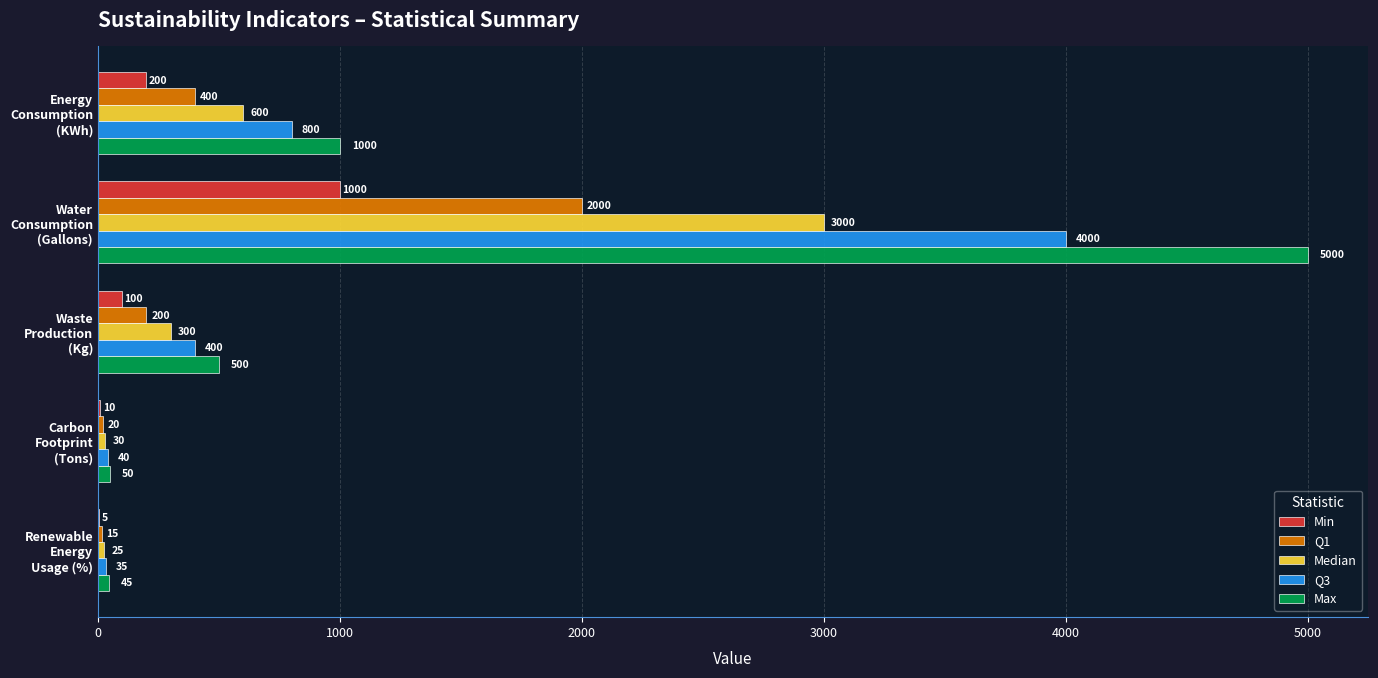

What is the greatest value displayed?

5000